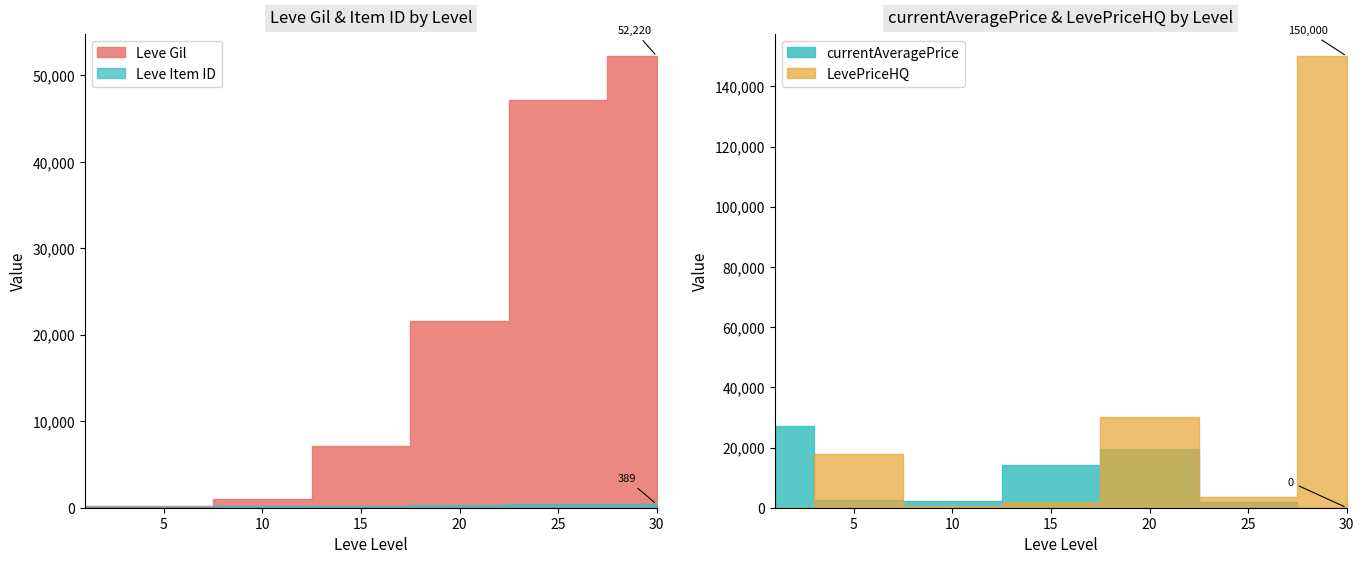

How many interior local valleys does the currentAveragePrice series have?

1